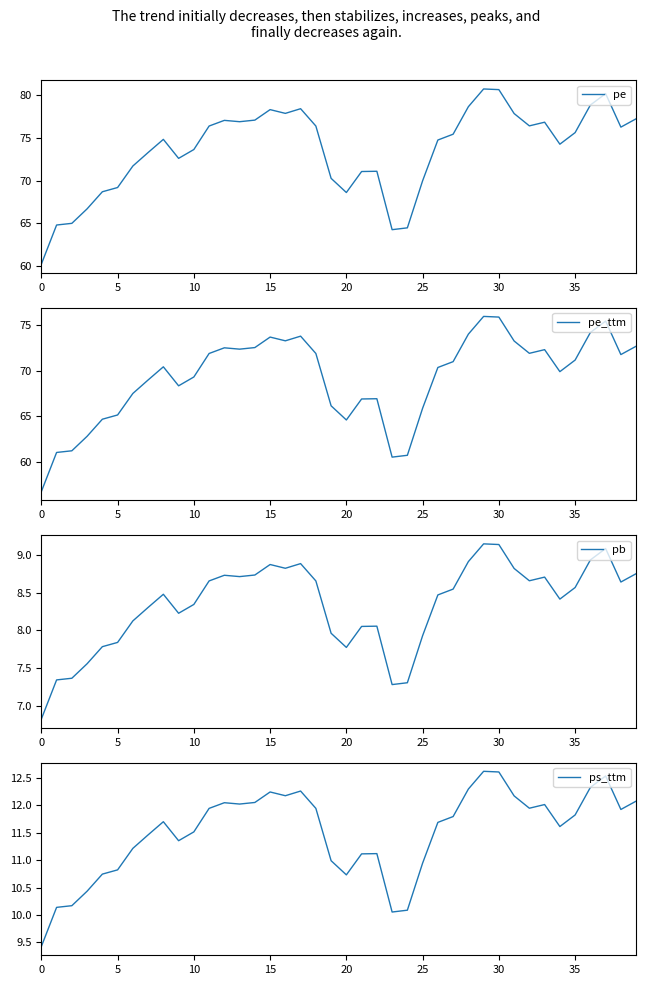

The value of pe at 15 is 78.3. True or false?

True